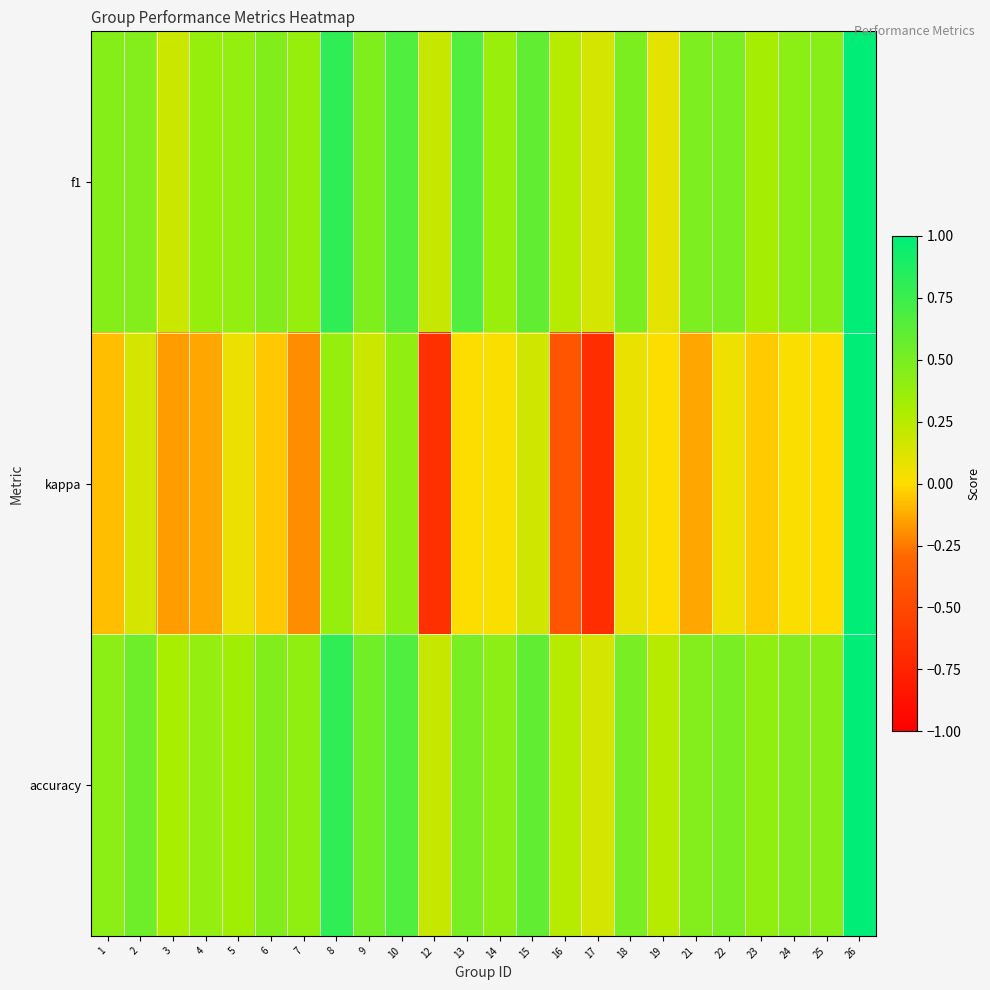

Reading left to right, what are all the values shown in this chart?

f1: 1=0.5	2=0.5	3=0.2	4=0.4	5=0.4	6=0.5	7=0.4	8=0.8	9=0.5	10=0.7	12=0.2	13=0.7	14=0.4	15=0.6	16=0.2	17=0.2	18=0.5	19=0.1	21=0.5	22=0.5	23=0.3	24=0.4	25=0.4	26=1.0
kappa: 1=-0.1	2=0.2	3=-0.2	4=-0.1	5=0.1	6=-0.1	7=-0.2	8=0.4	9=0.2	10=0.4	12=-0.7	13=0.0	14=0.0	15=0.2	16=-0.4	17=-0.7	18=0.1	19=0.0	21=-0.1	22=0.1	23=-0.0	24=0.0	25=0.0	26=1.0
accuracy: 1=0.4	2=0.5	3=0.3	4=0.4	5=0.3	6=0.5	7=0.4	8=0.8	9=0.5	10=0.7	12=0.2	13=0.5	14=0.4	15=0.6	16=0.2	17=0.2	18=0.5	19=0.2	21=0.5	22=0.5	23=0.4	24=0.5	25=0.4	26=1.0